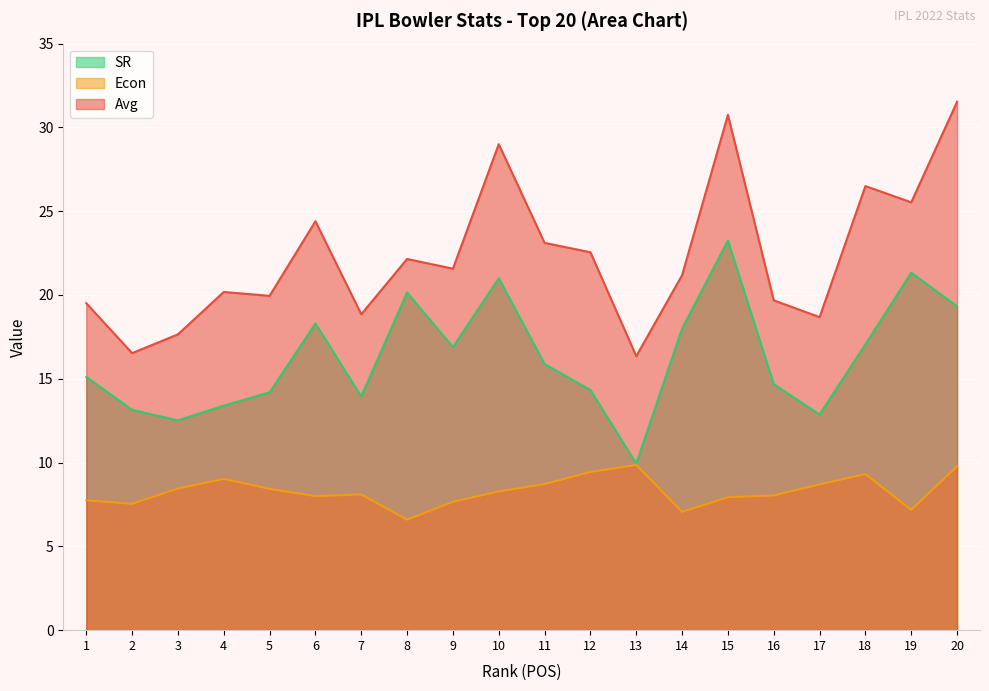

Which series changed the most between 10 and 12?

SR